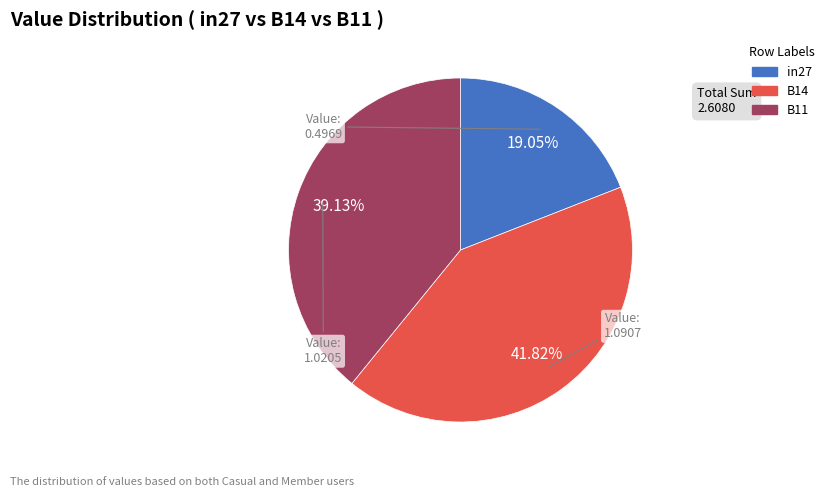

What is the ratio of the value at in27 to the value at B14?

0.5